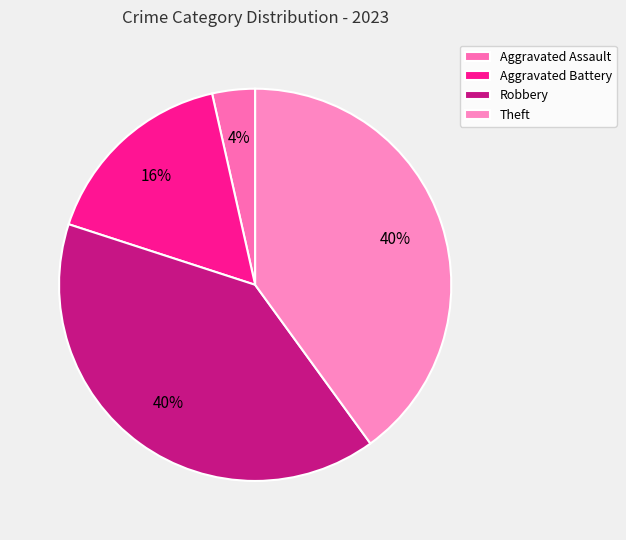

To the nearest percent, what percentage of the pie is Theft?

40%